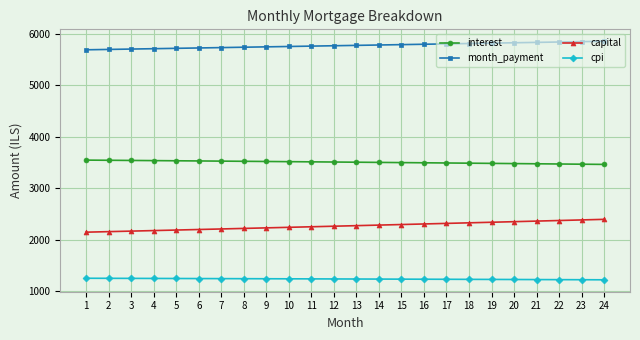

What is the minimum value for interest?

3462.5